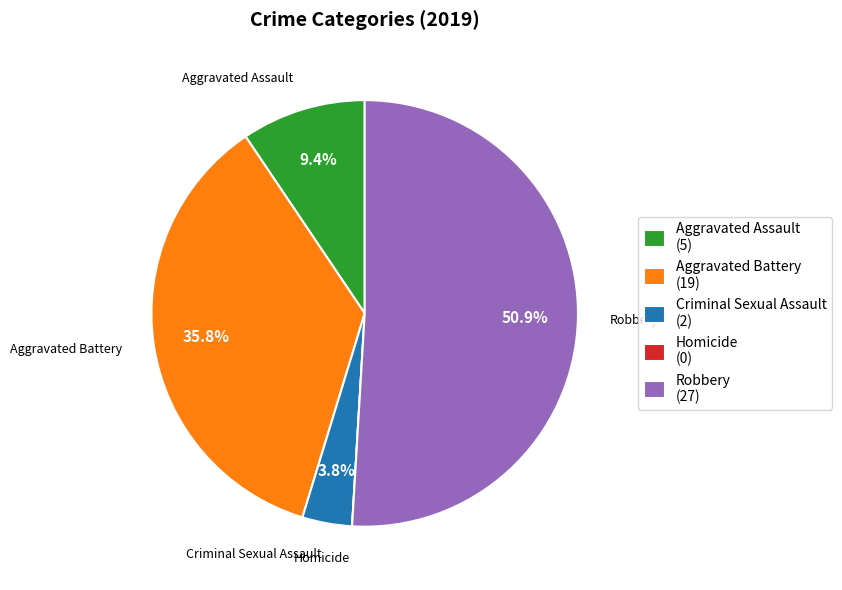

Is the sum of Aggravated Assault (5) and Criminal Sexual Assault (2) greater than half?

No